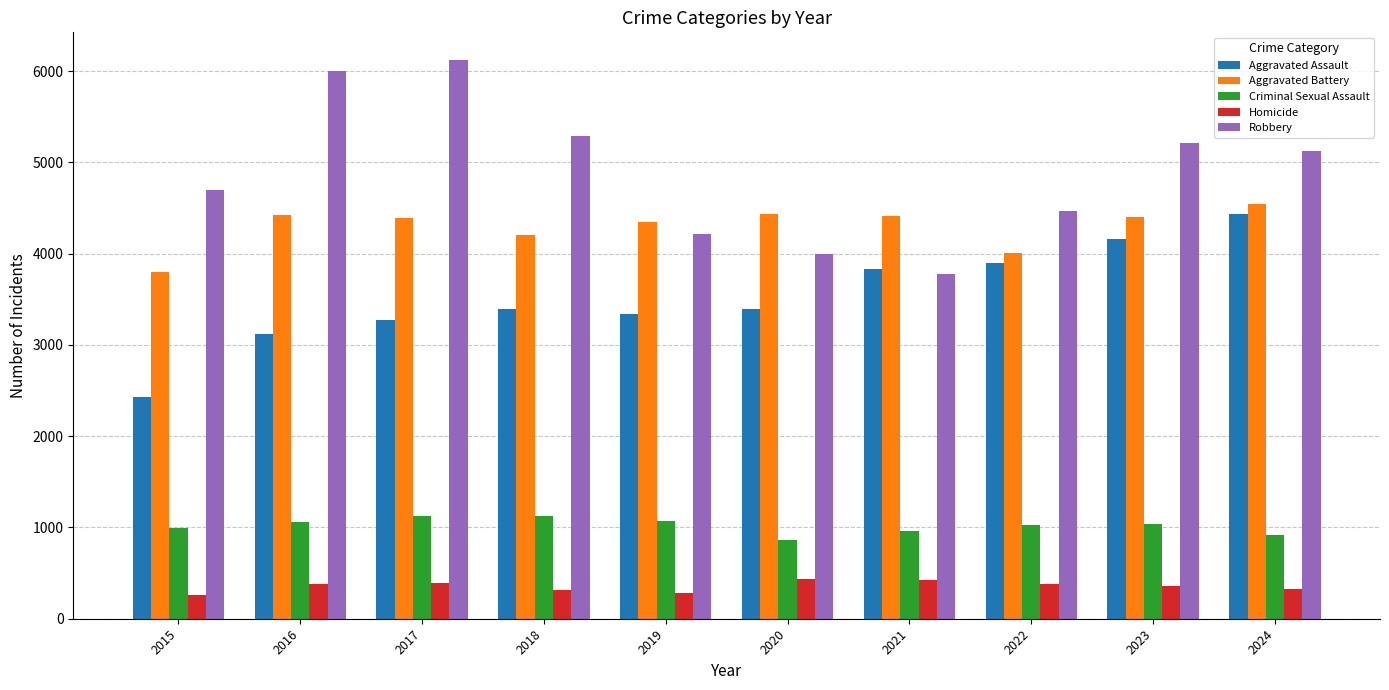

What is the minimum value for Criminal Sexual Assault?

867